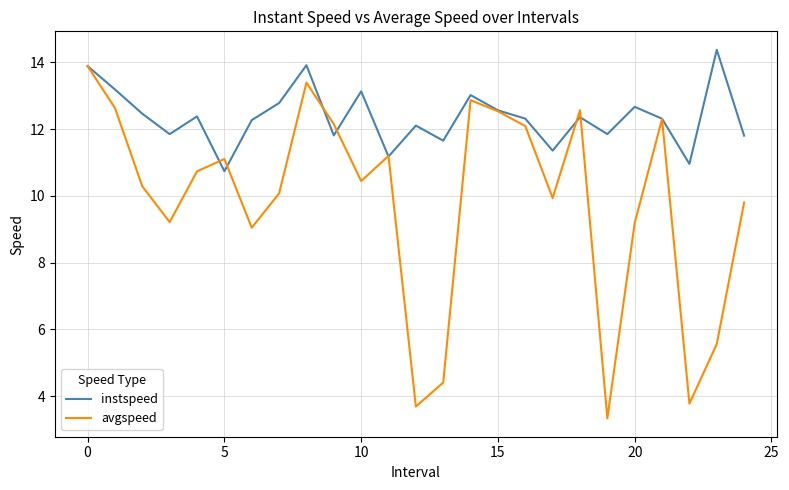

What is the lowest value of the avgspeed series?

3.3